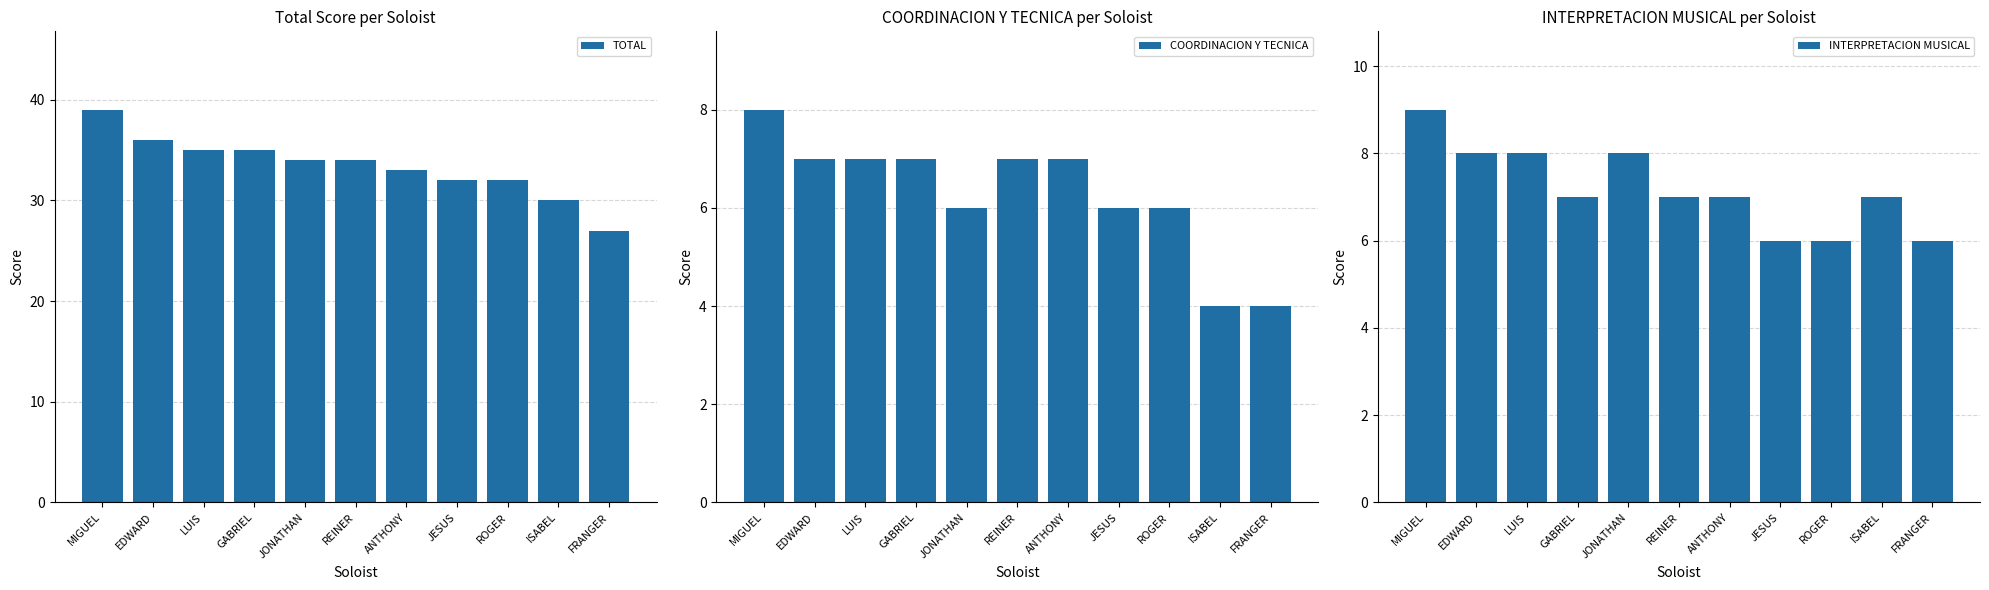

What is the value of the INTERPRETACION MUSICAL bar at the 3rd from the left?

8